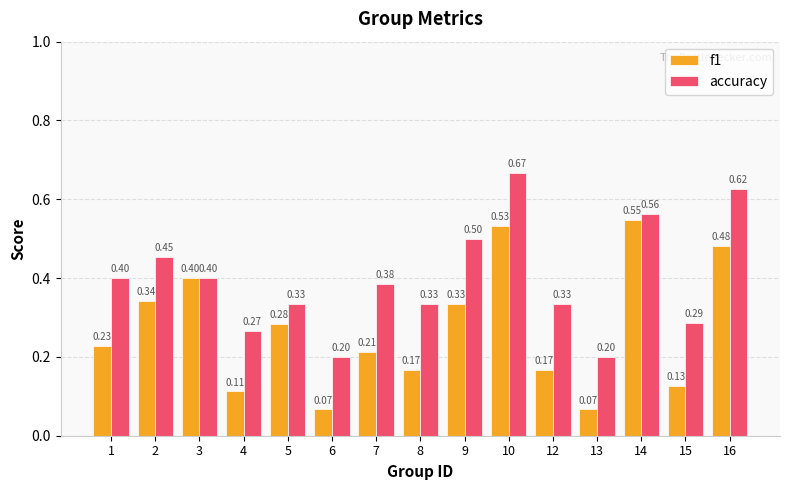

How many bars are there in each group?

2